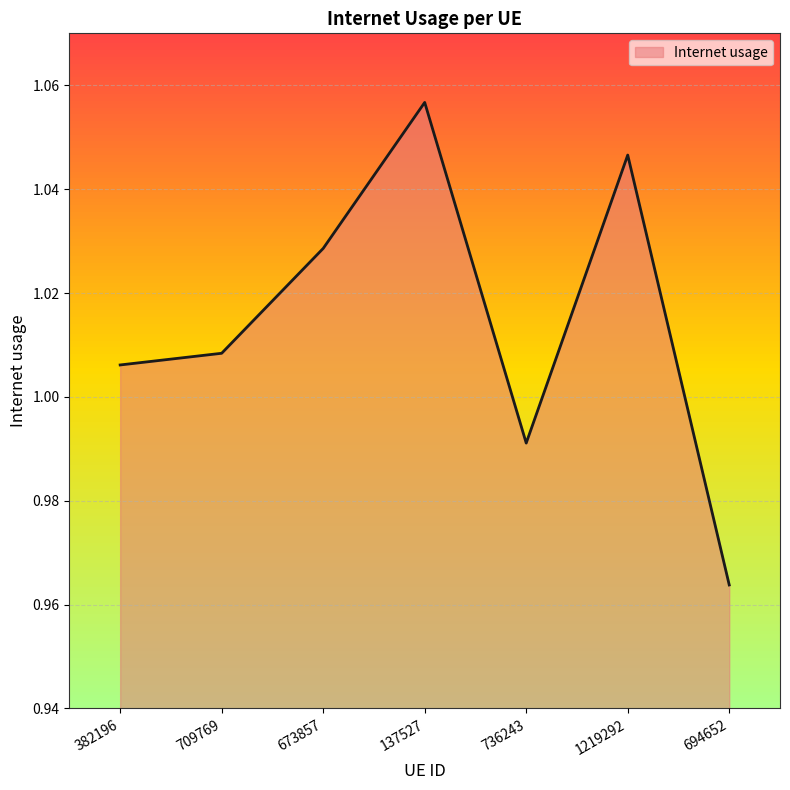

What position from the left is 673857?

3